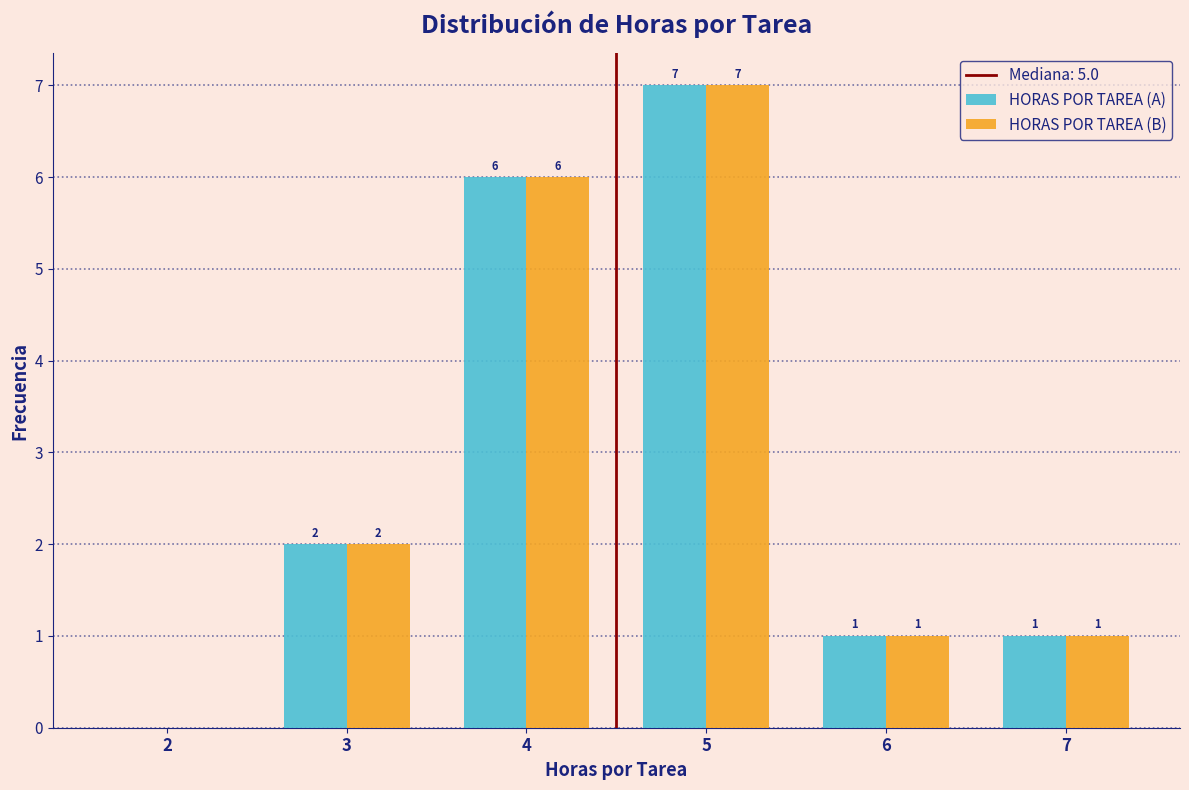

Reading left to right, what are all the values shown in this chart?

HORAS POR TAREA (A): 2=0	3=2	4=6	5=7	6=1	7=1
HORAS POR TAREA (B): 2=0	3=2	4=6	5=7	6=1	7=1